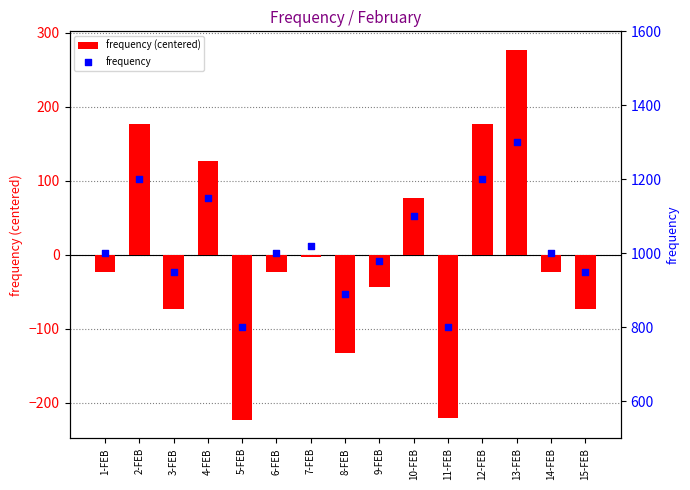

Is the value of frequency at 6-FEB greater than the value of frequency (centered) at 3-FEB?

Yes